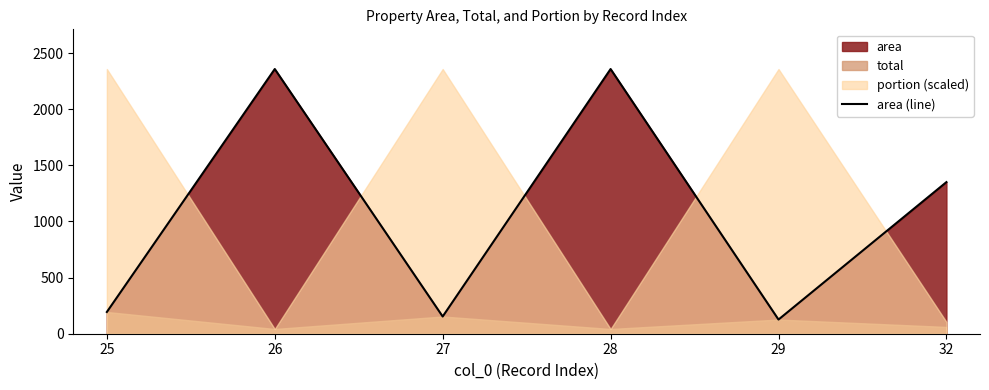

Reading left to right, transcribe all the data shown in this chart.

193.7	2357.5	153.3	2357.5	126.2	1350.3